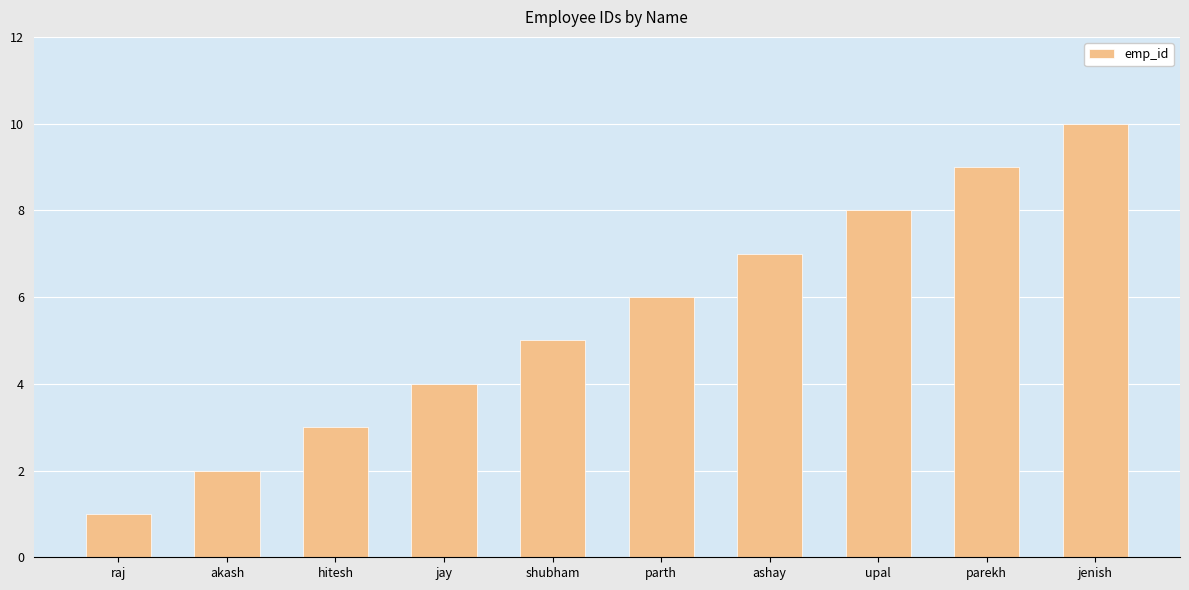

List the labels in order of value, smallest first.

raj, akash, hitesh, jay, shubham, parth, ashay, upal, parekh, jenish